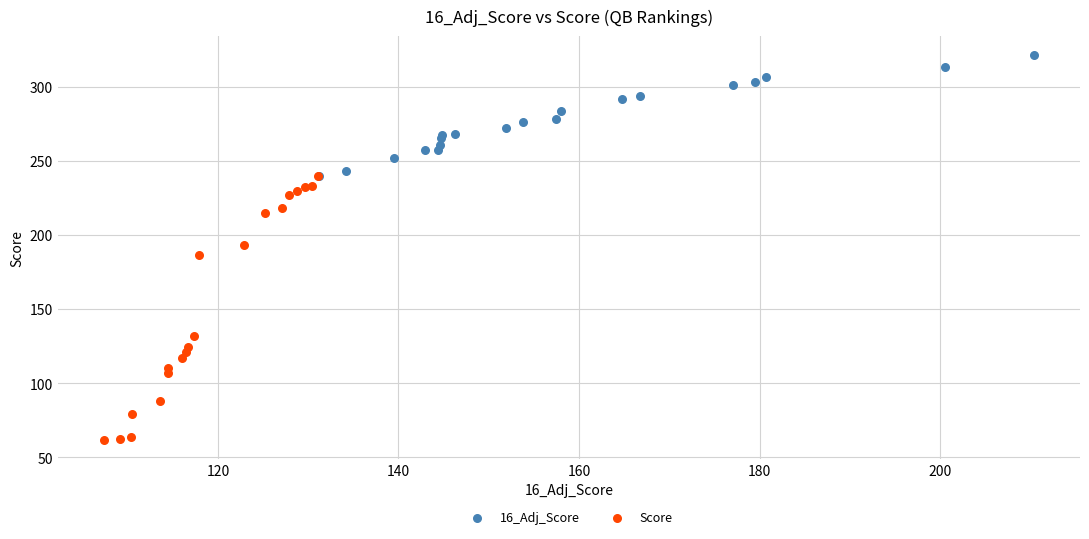

Which series contains the highest Y value?

16_Adj_Score